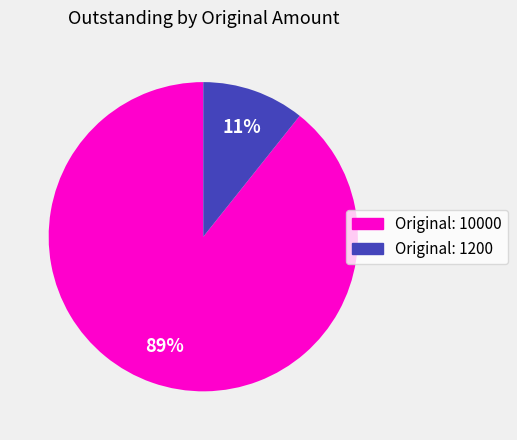

Does any single category account for the majority?

Yes